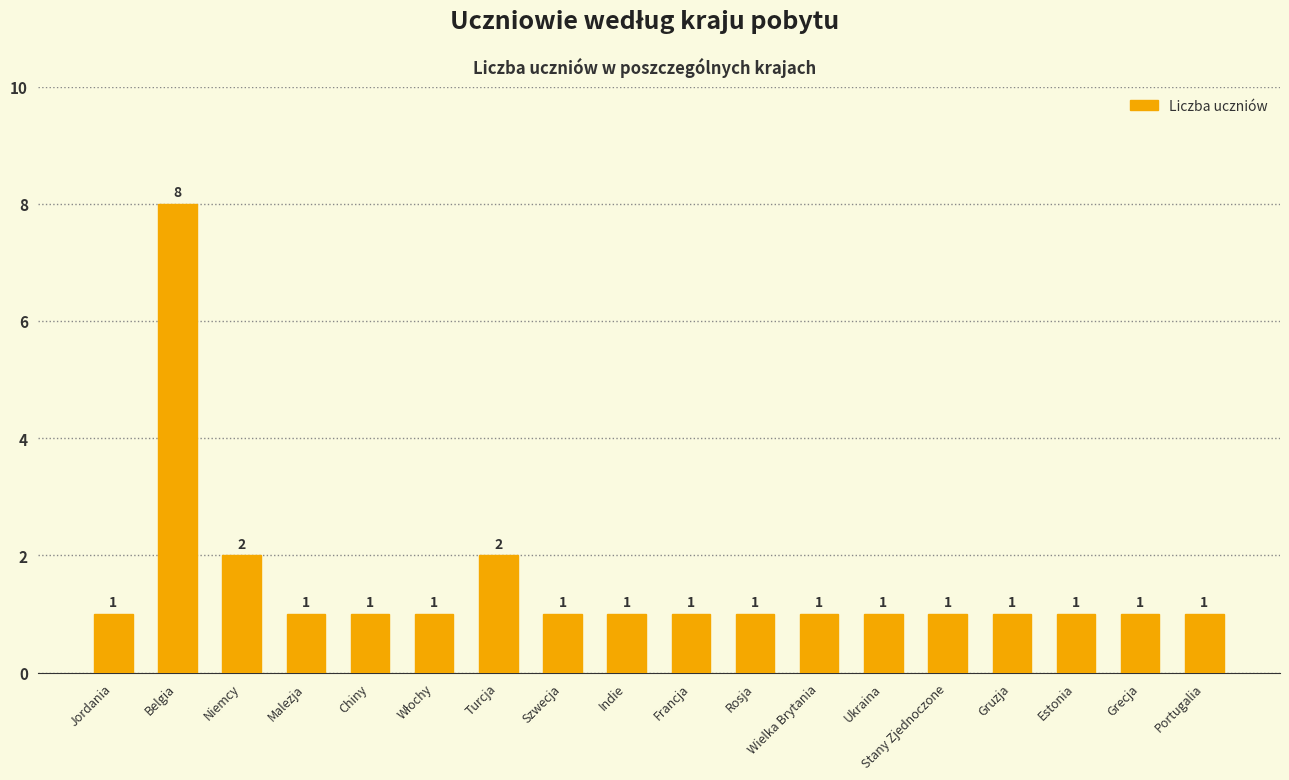

What is the ratio of the value at Stany Zjednoczone to the value at Estonia?

1.0